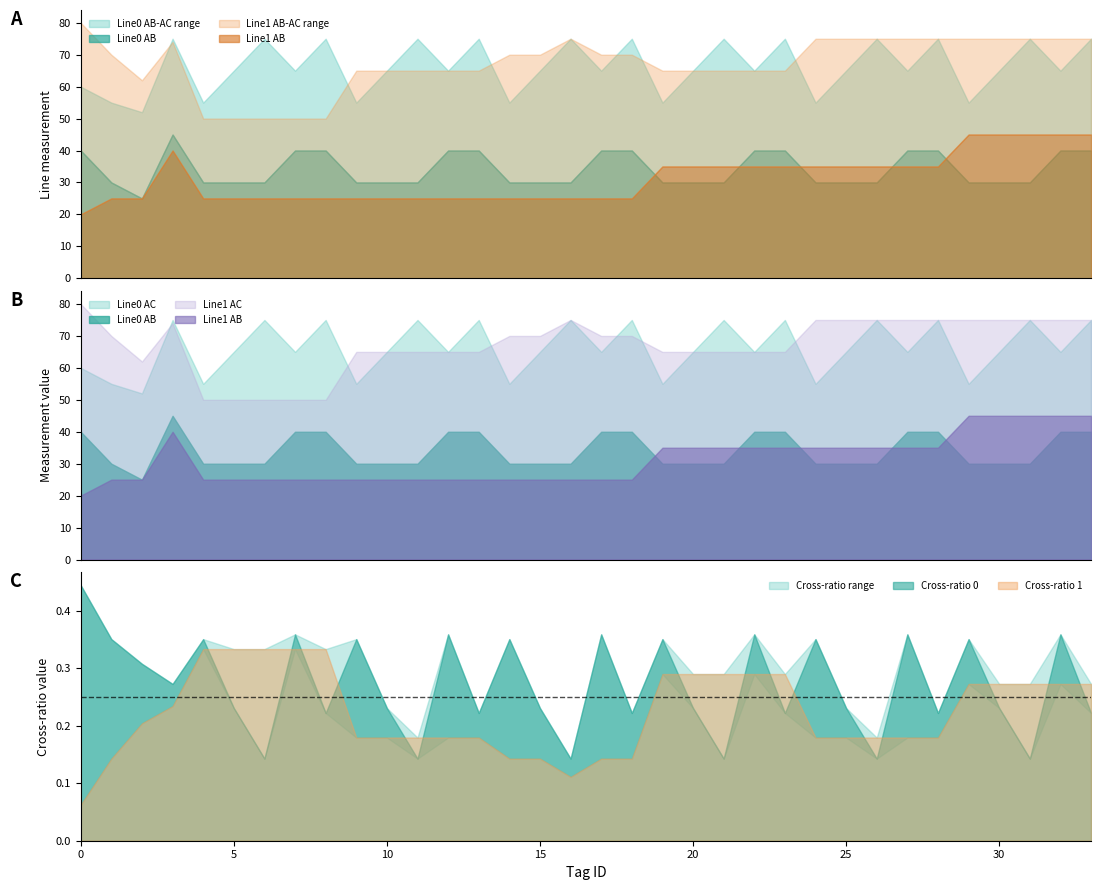

How many data points in Line1 AB are above 25?

16